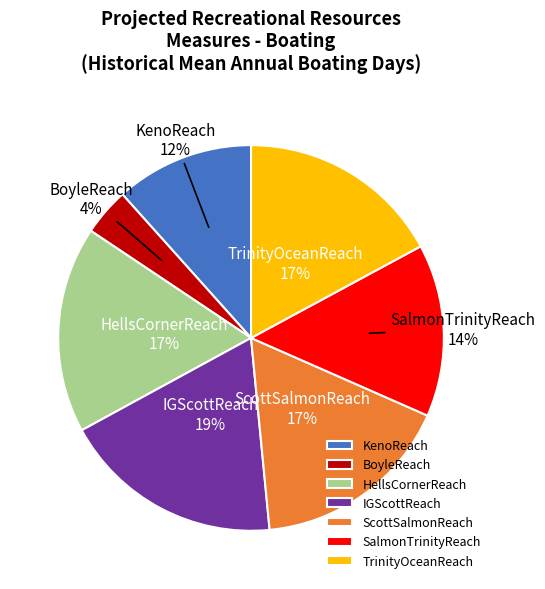

To the nearest percent, what portion does KenoReach represent?

12%